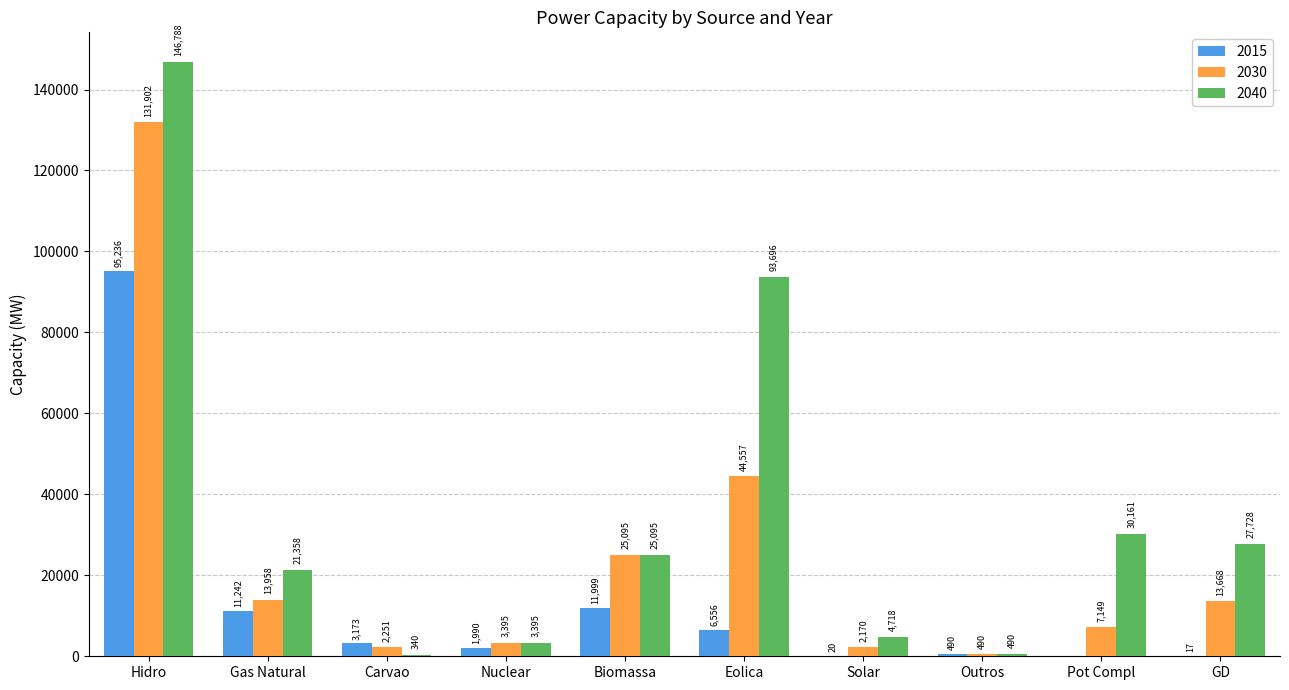

Reading left to right, transcribe all the data shown in this chart.

2015: 95236	11242	3173	1990	11999	6556	20	490	0	17
2030: 131902	13958	2251	3395	25095	44557	2170	490	7149	13668
2040: 146788	21358	340	3395	25095	93696	4718	490	30161	27728